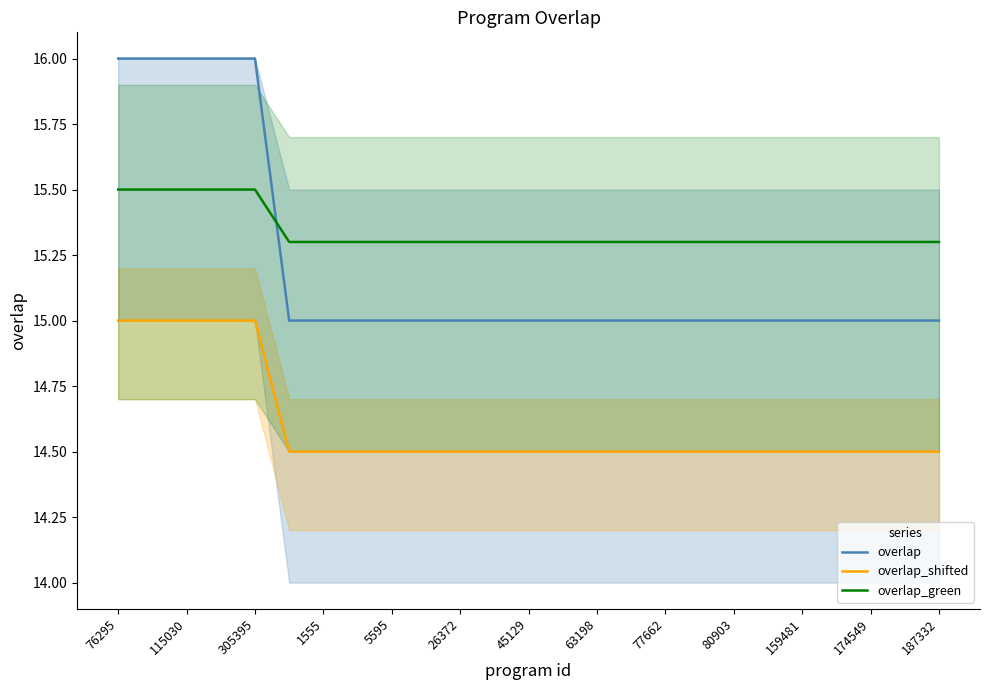

How many overlap_shifted values are between 14 and 15?

25